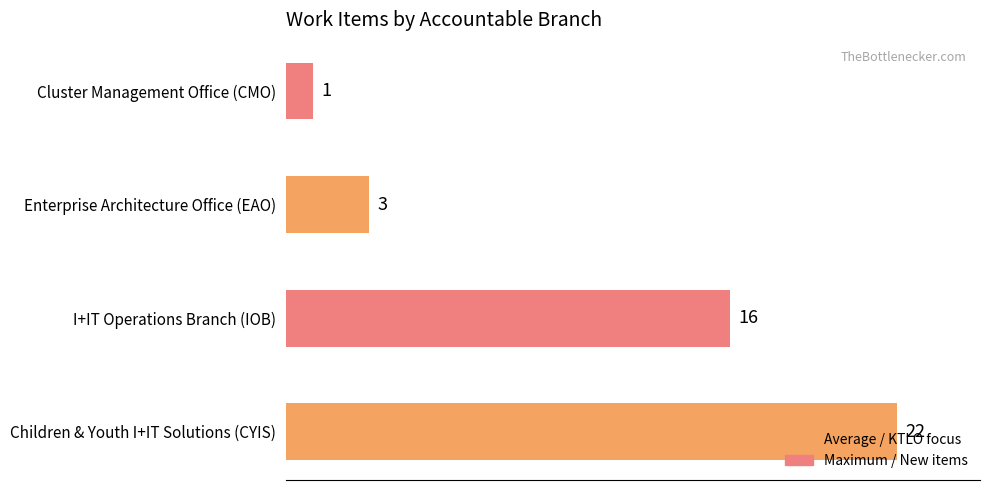

What is the greatest value displayed?

22